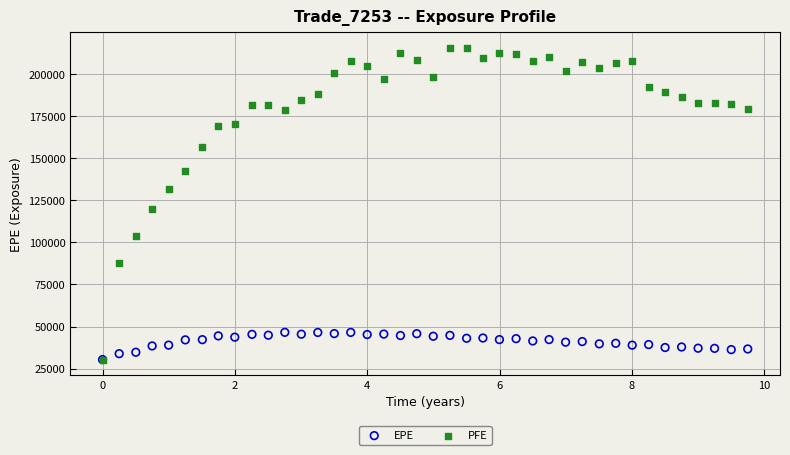

Across all series, what Y value is closest to 122873?

119954.0